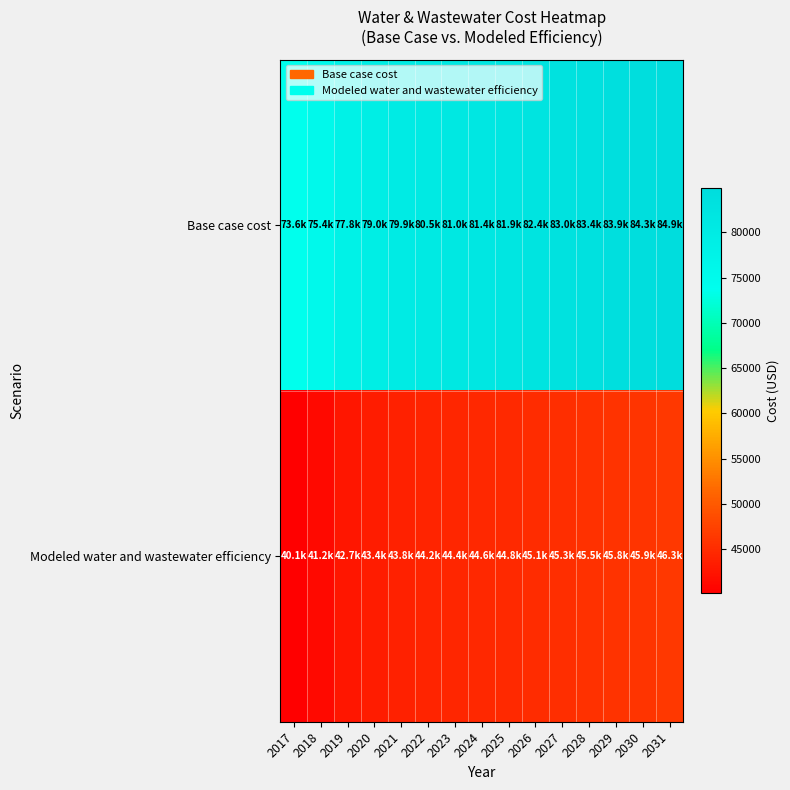

Reading right to left, transcribe all the data shown in this chart.

Base case cost: 2031=84899.7	2030=84279.6	2029=83923.2	2028=83410.7	2027=82952.9	2026=82443.8	2025=81883.0	2024=81427.3	2023=80972.5	2022=80519.3	2021=79859.9	2020=78994.7	2019=77820.1	2018=75350.3	2017=73560.9
Modeled water and wastewater efficiency: 2031=46266.8	2030=45940.4	2029=45786.7	2028=45532.9	2027=45316.1	2026=45067.3	2025=44786.7	2024=44576.0	2023=44367.5	2022=44161.6	2021=43823.4	2020=43353.0	2019=42683.3	2018=41173.8	2017=40107.9